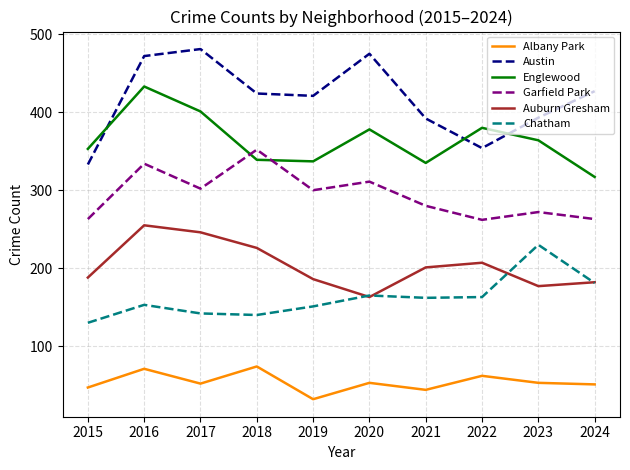

The value of Austin at 2022 is 618. True or false?

False